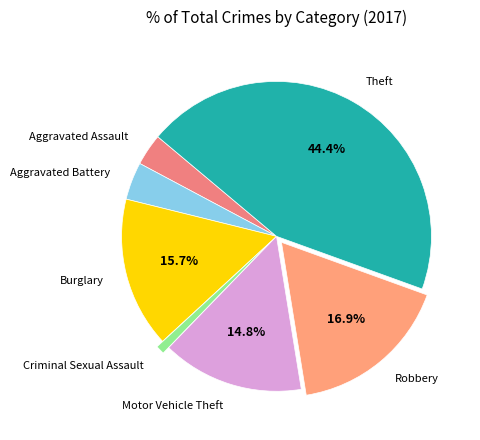

How many slices are in this pie chart?

7